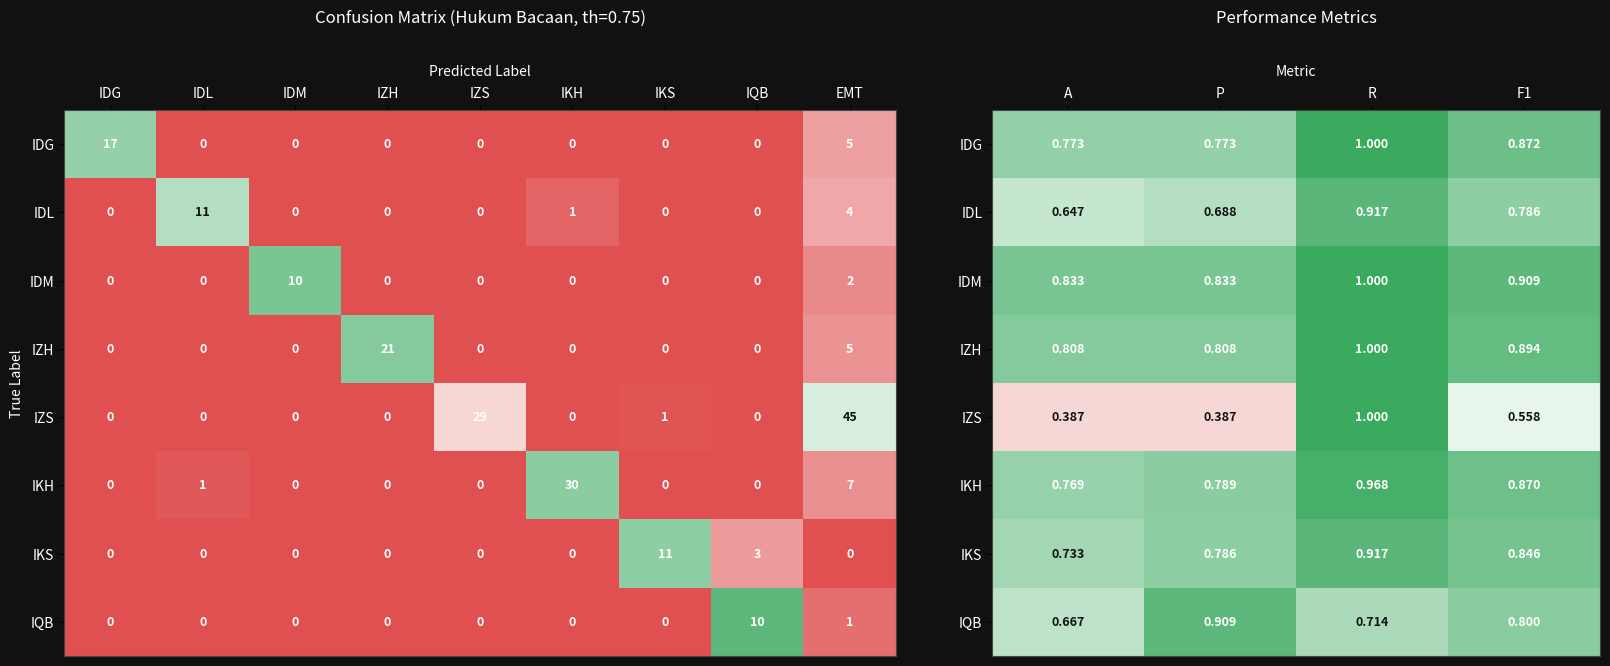

At which category does the chart reach its minimum across all series?

A